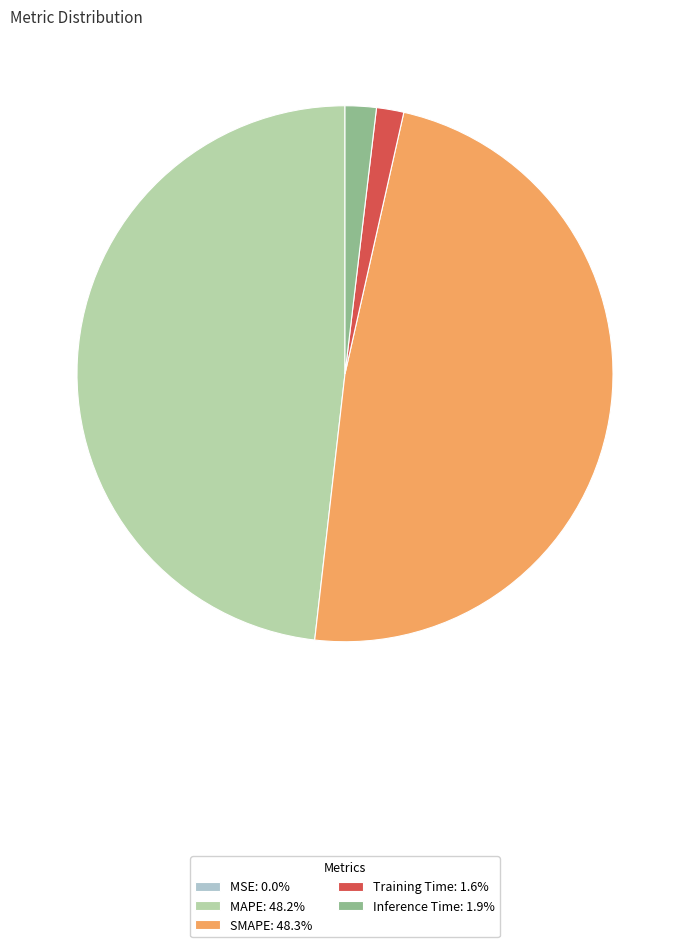

Is the sum of MAPE: 48.2% and SMAPE: 48.3% greater than half?

Yes